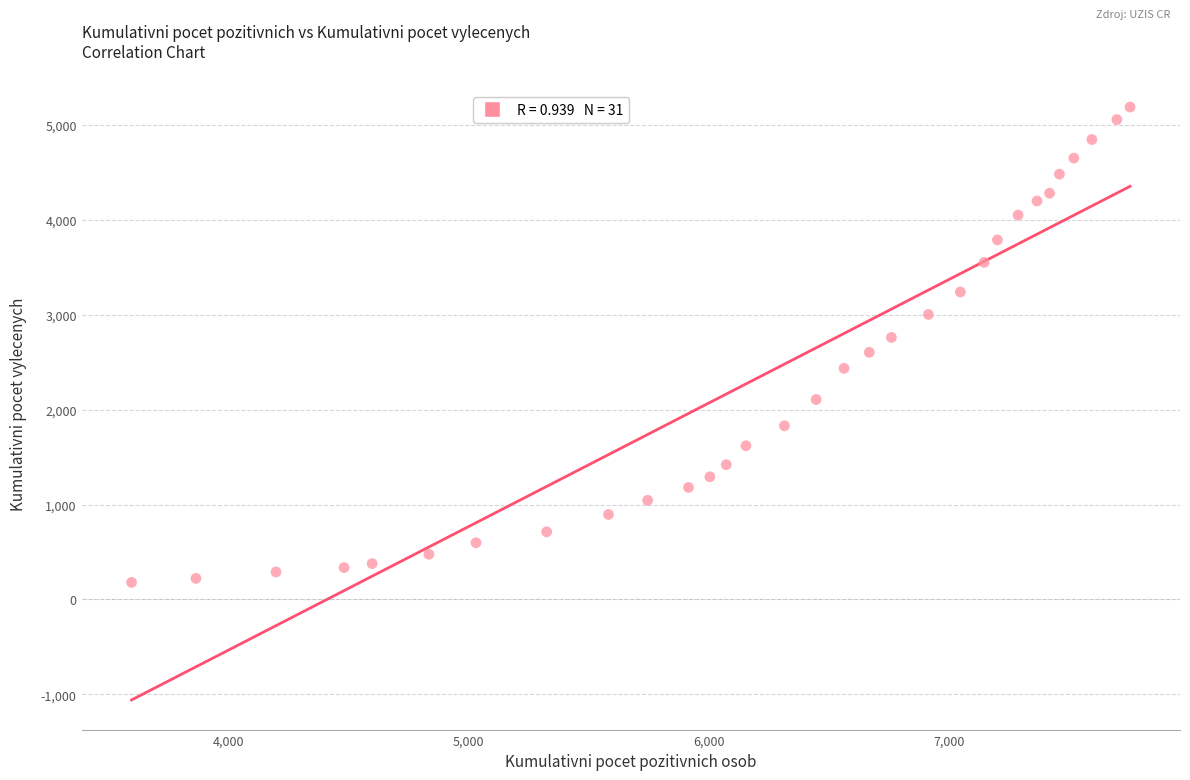

What is the range of Y values (max minus min)?

5010